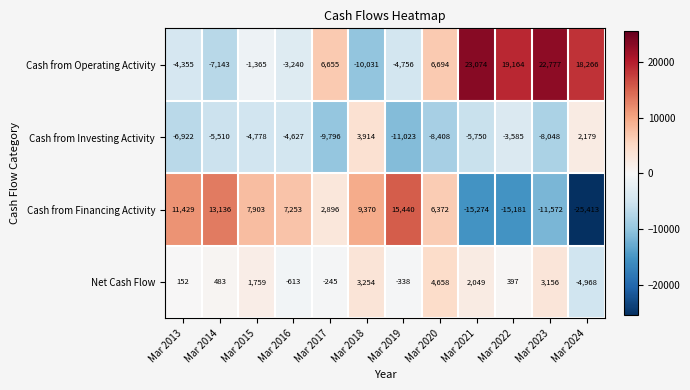

At which category does the chart reach its peak across all series?

Mar 2021